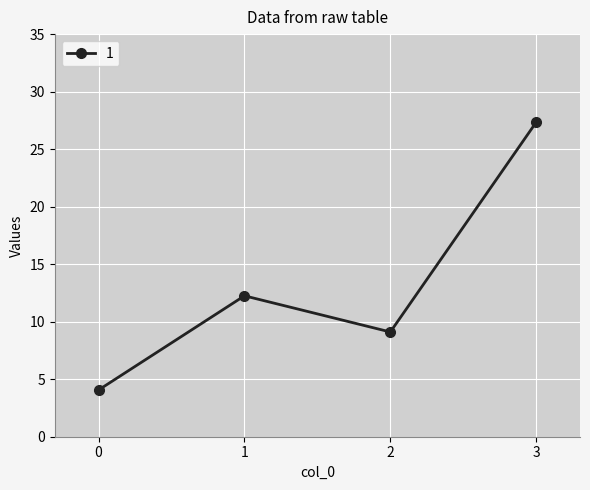

What is the change in value from 0 to 3?

+23.3